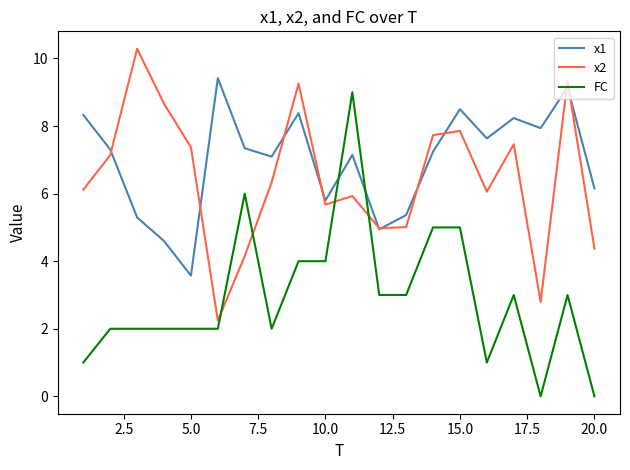

How many intersections are there between FC and x1?

2